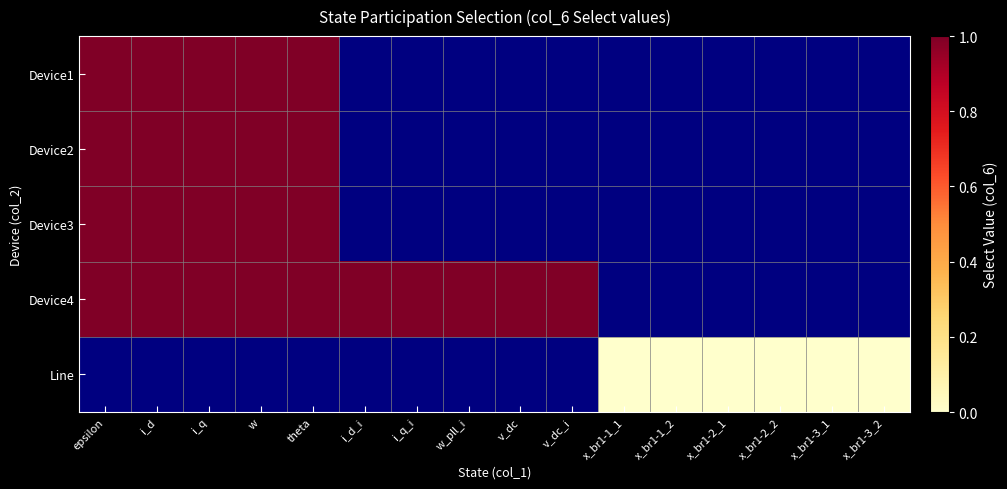

At i_q, list the series in order from largest to smallest.

Device1, Device2, Device3, Device4, Line